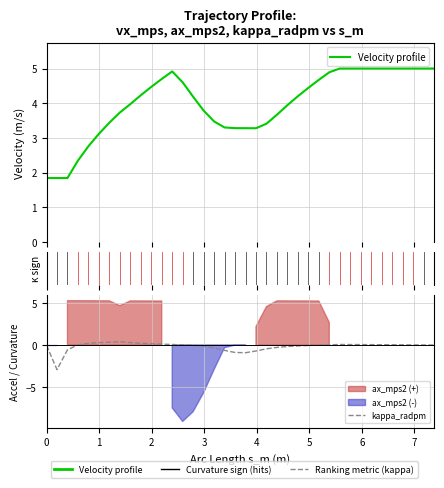

Is the value of kappa_radpm at 0 greater than the value of Velocity profile at 37?

No